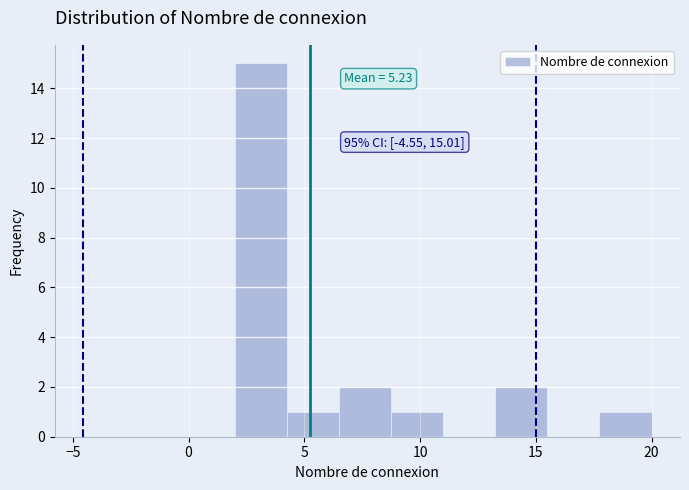

Which range on the x-axis has the tallest bar?

2.00 to 4.25